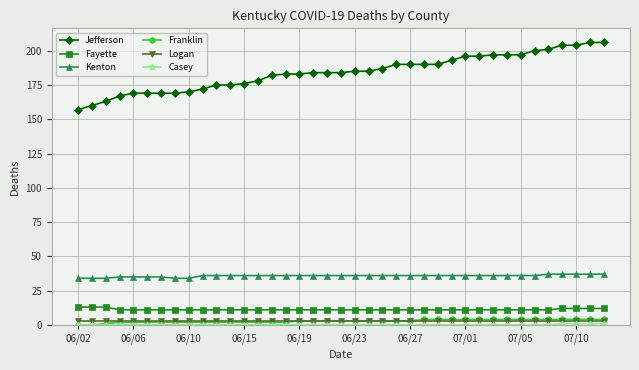

How many lines are shown in the chart?

6